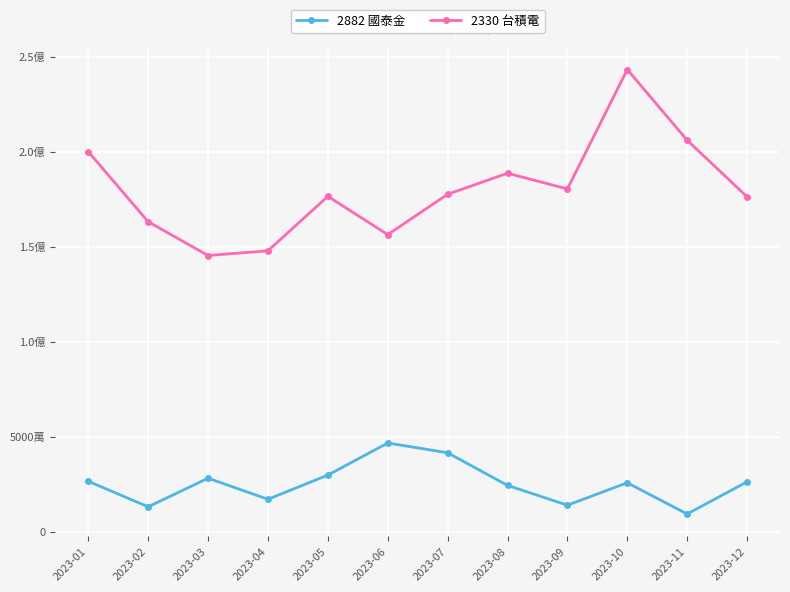

Between 2023-06 and 2023-07, which series saw the biggest shift?

2330 台積電